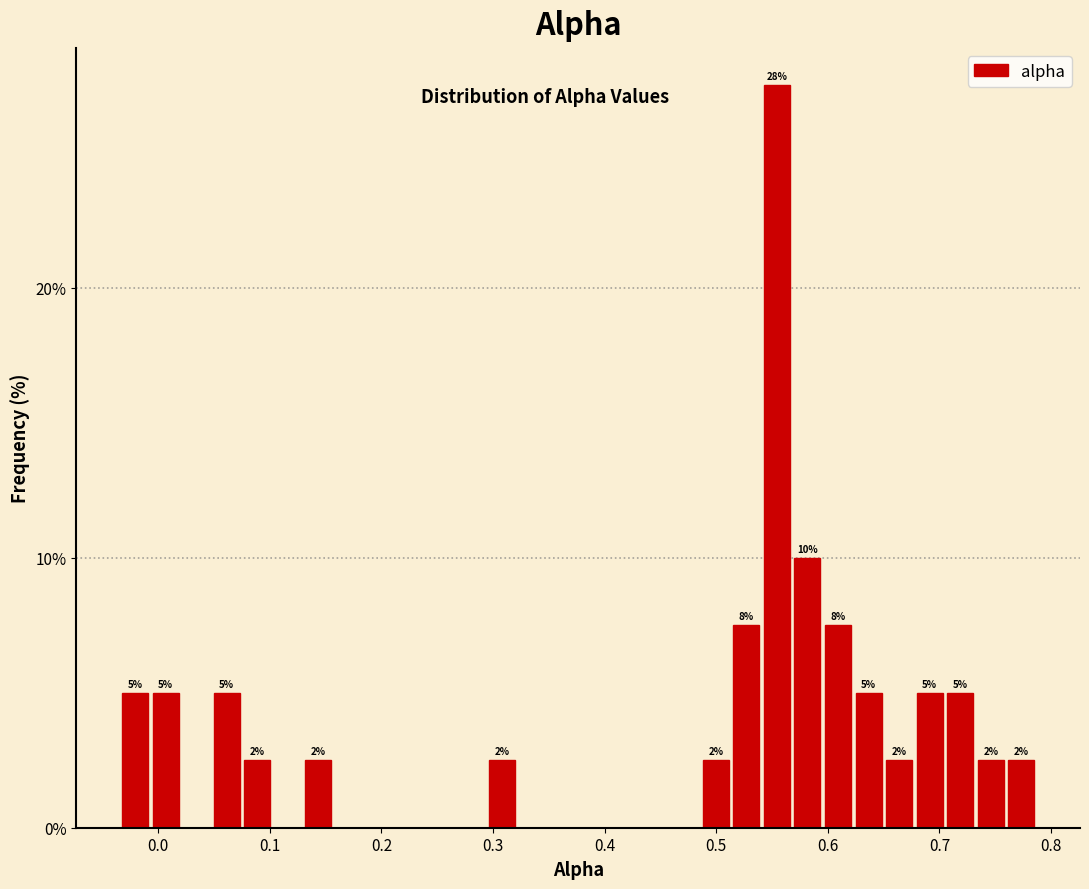

Around what value on the x-axis is the tallest bar? Give the approximate position of its centre, as read against the axis.

0.55